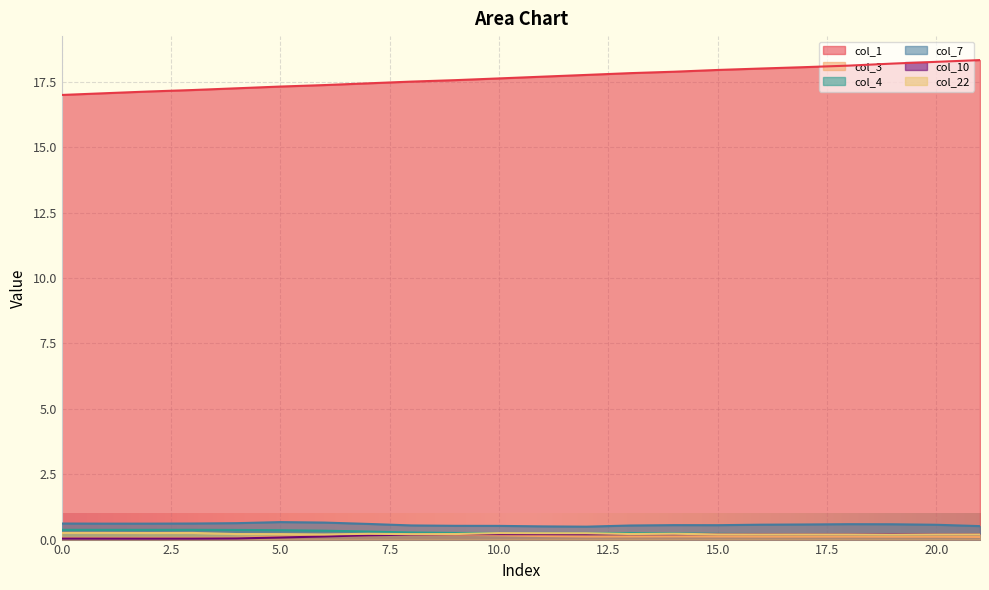

Does the chart display data point markers on the line(s)?

No